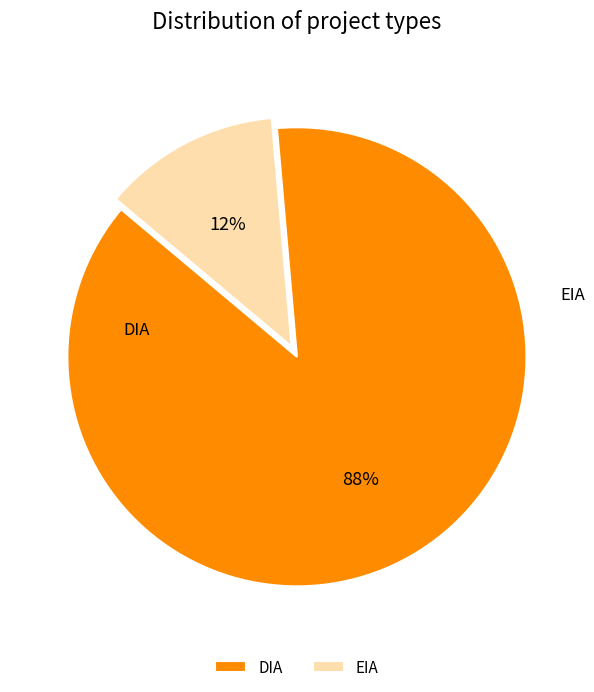

Is it true that DIA is 88% of the pie?

True